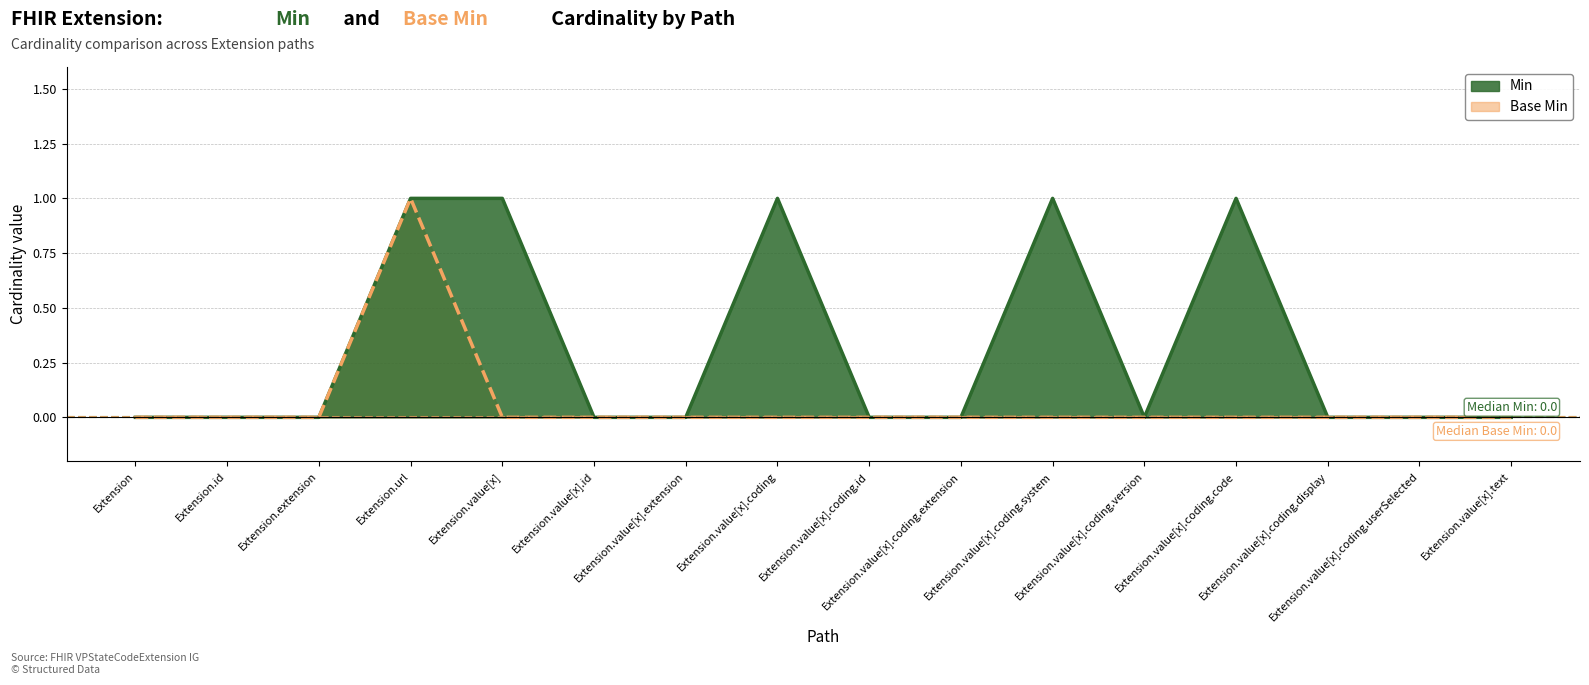

Where is Min nearest to the value 0?

Extension